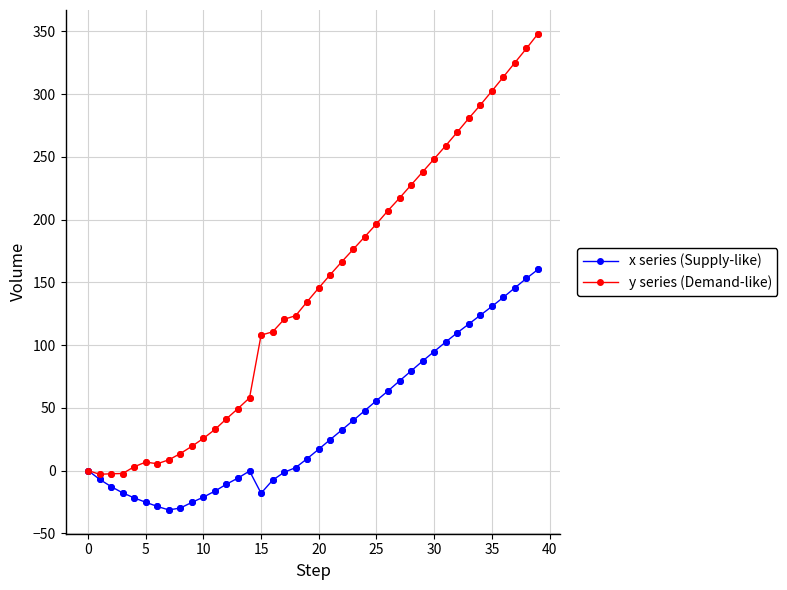

Which series has the largest range (max minus min)?

y series (Demand-like)